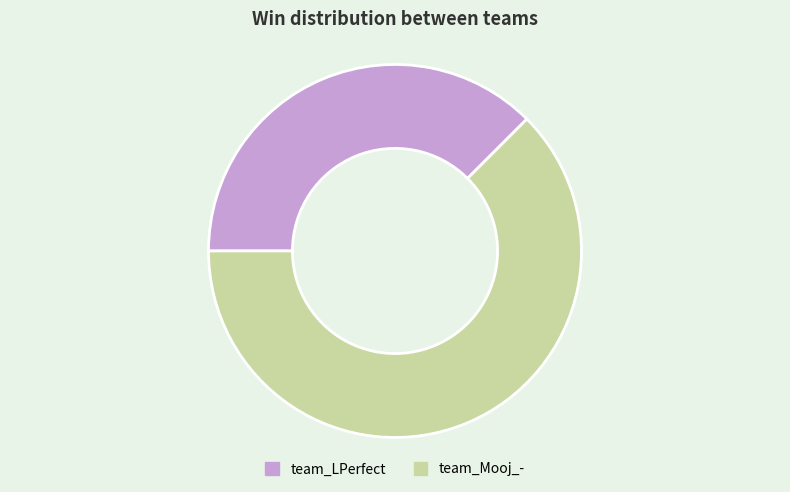

Between team_Mooj_- and team_LPerfect, which is larger?

team_Mooj_-